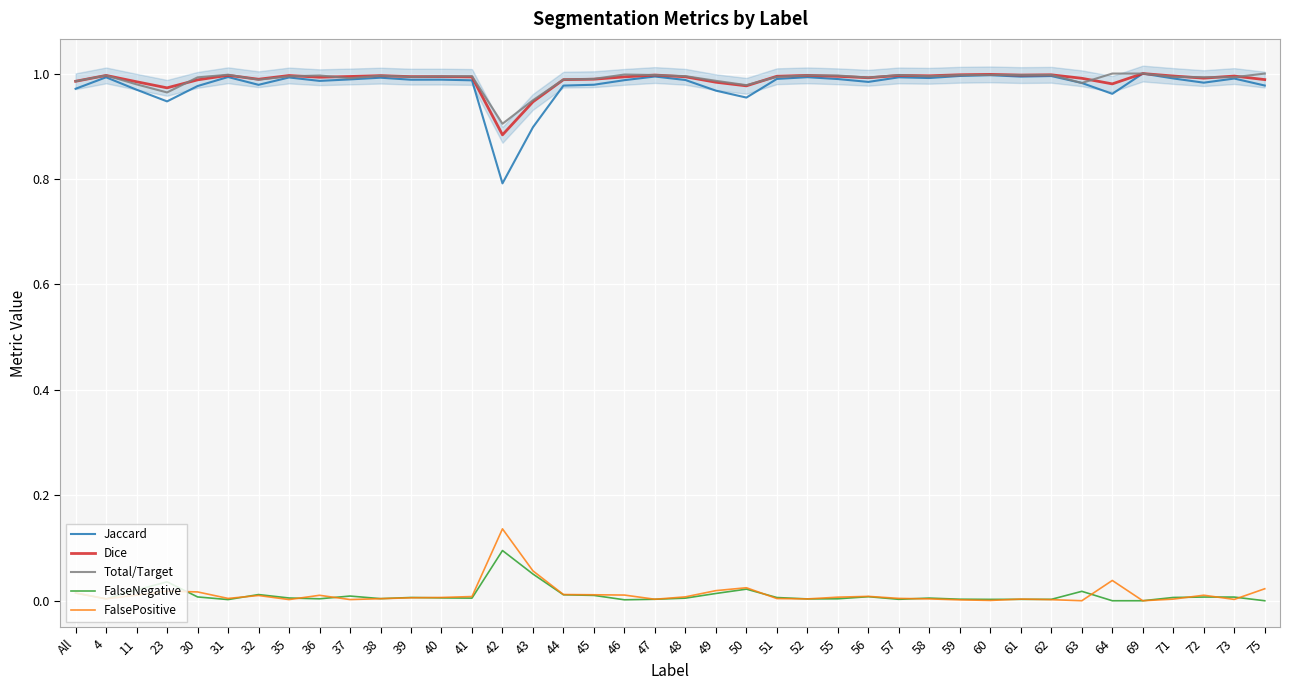

How many interior local peaks does the Jaccard series have?

12